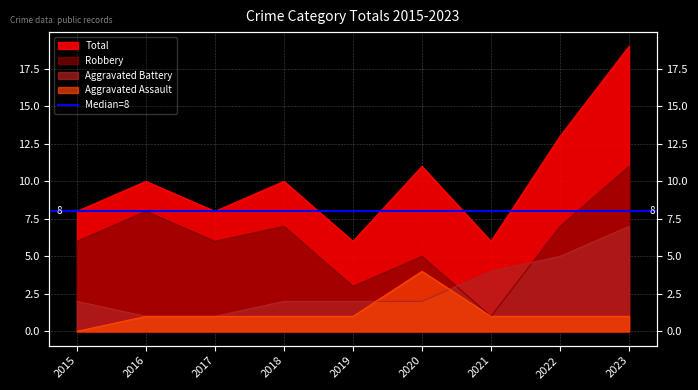

True or false: Robbery and Total intersect in this chart.

False